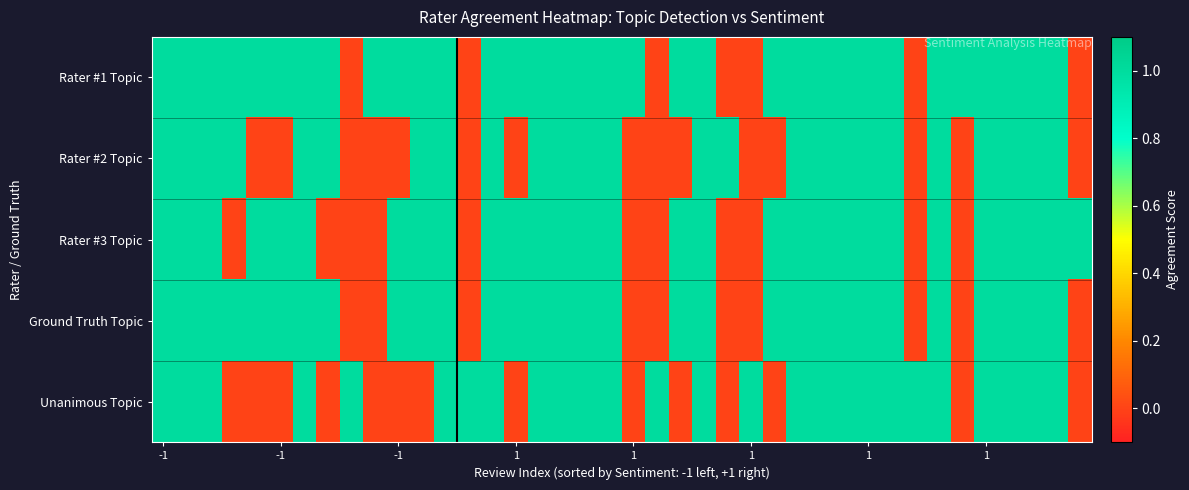

How many series are shown in this chart?

5